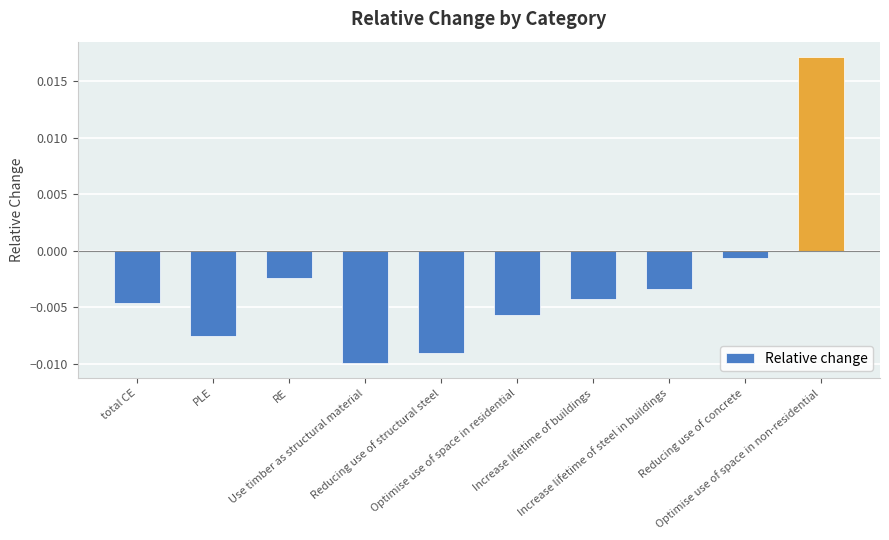

At which label is the value closest to 0?

Reducing use of concrete